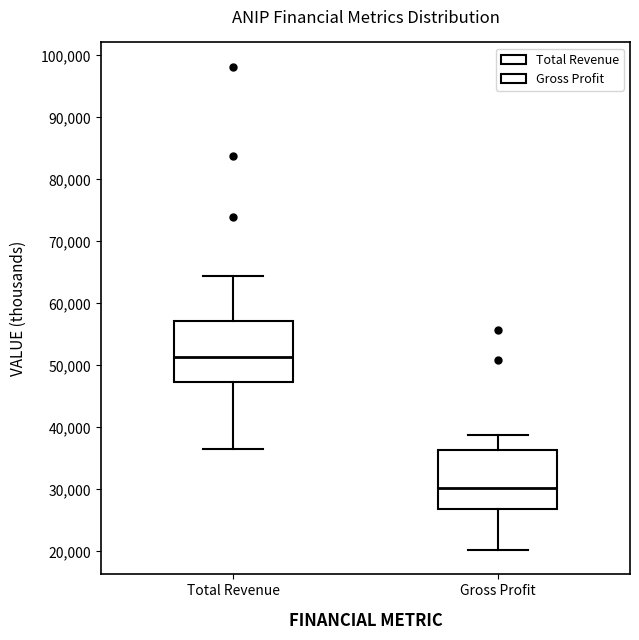

Where does the median line of the box for Gross Profit sit on the y-axis? The values are not printed on the chart, so give them approximately, as read against the axis.

30000